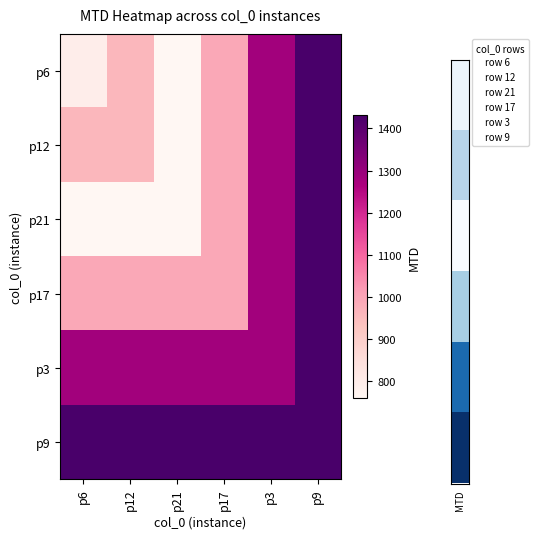

What is the spread (max minus min) of values at p21?

671.5